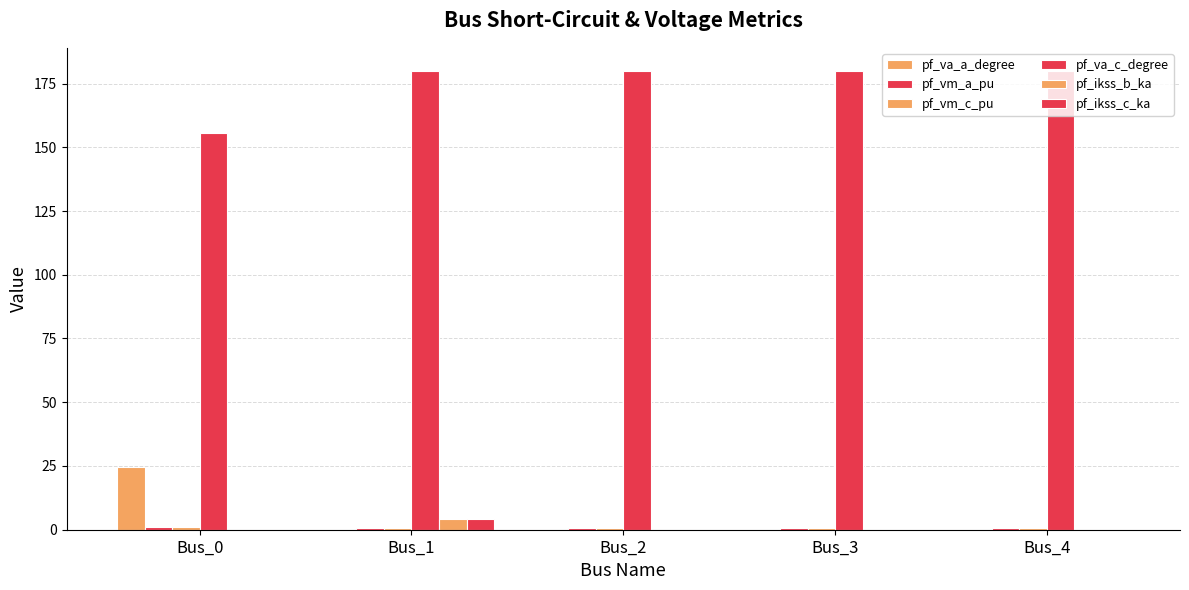

Count the pf_ikss_c_ka values in the range 0 to 1.

4